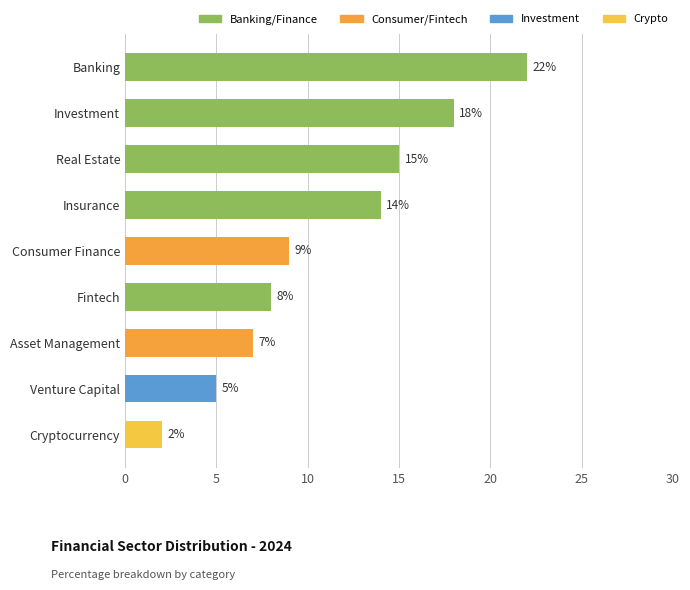

What is the difference between the values at Asset Management and Banking?

15